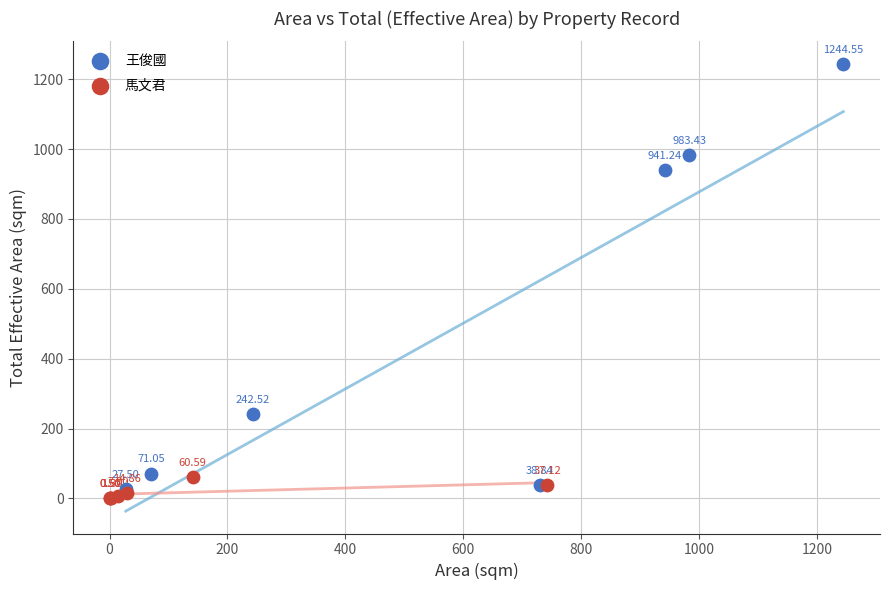

What are all the series names shown in the legend?

王俊國, 馬文君